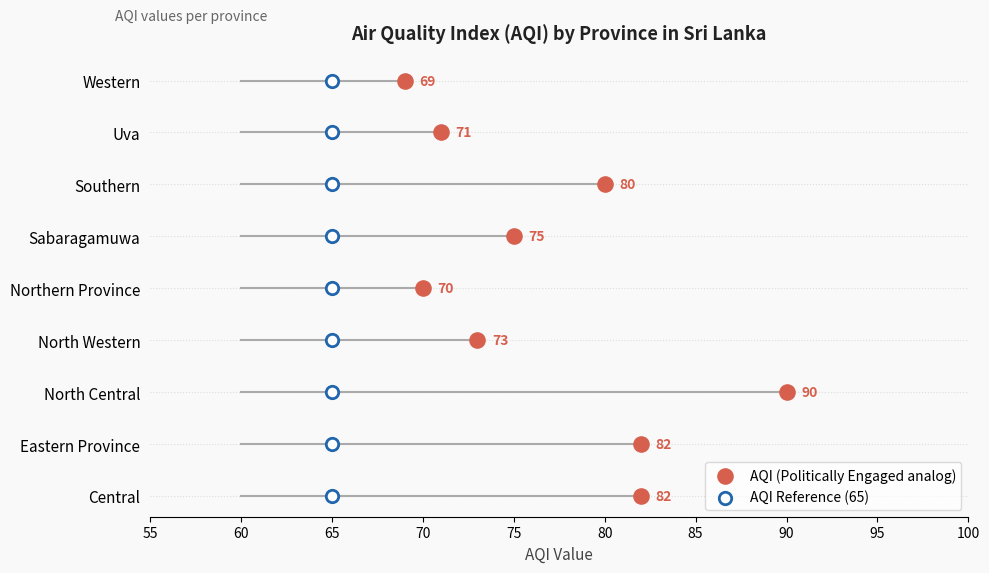

What are all the series names shown in the legend?

AQI (Politically Engaged analog), AQI Reference (65)